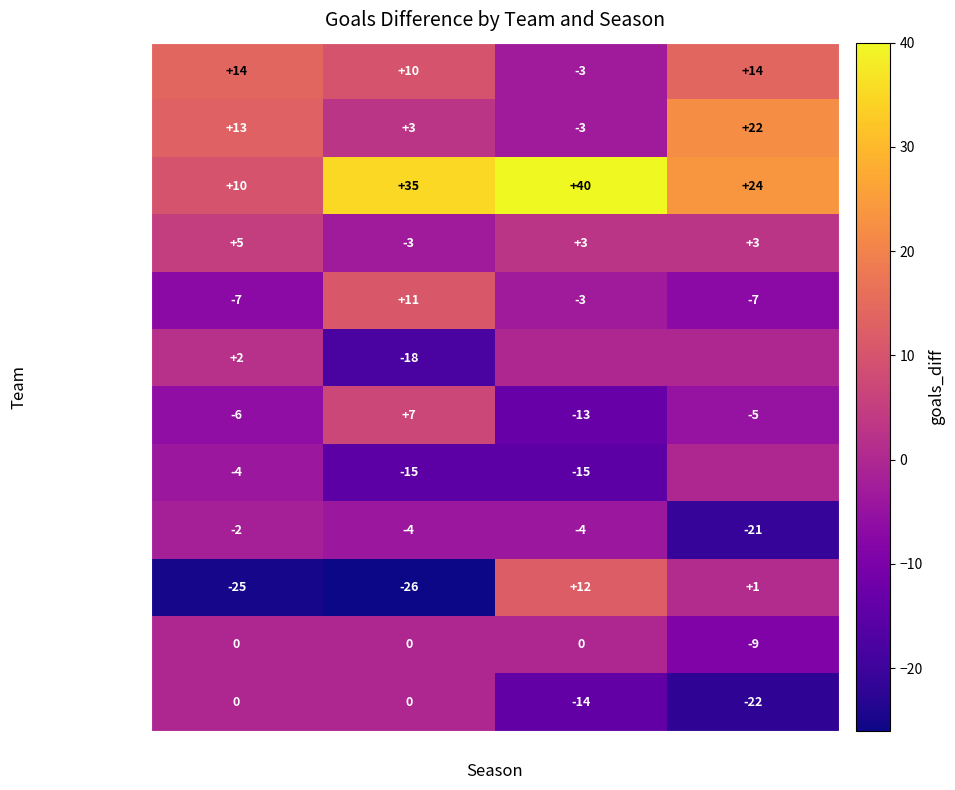

What is the difference between the maximum and minimum values in the Alavés series?

22